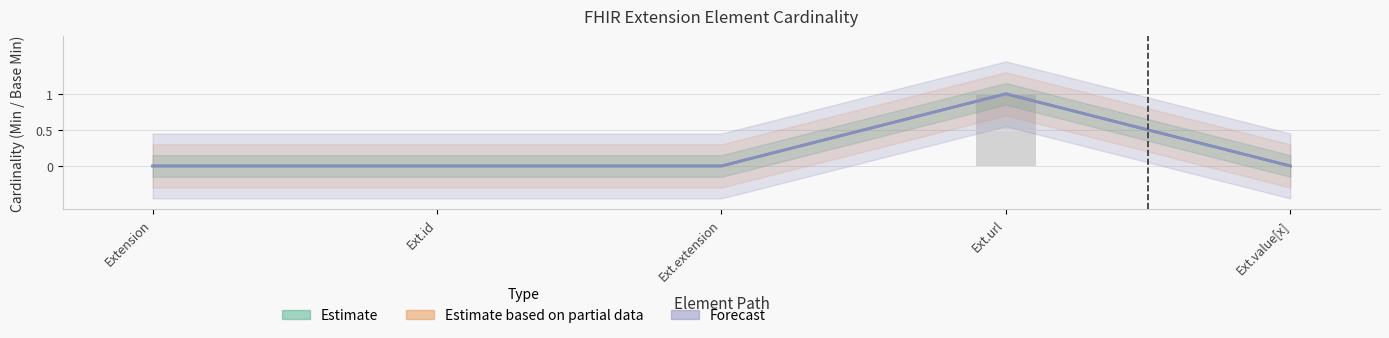

Read the Base Min value at Ext.url.

1